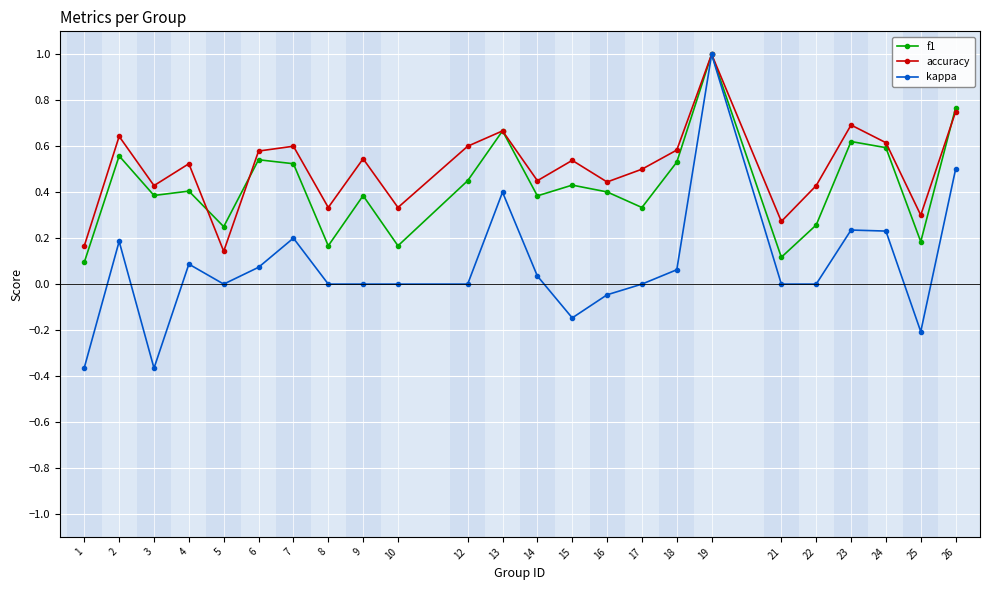

Is this an area chart (filled region under the line)?

No